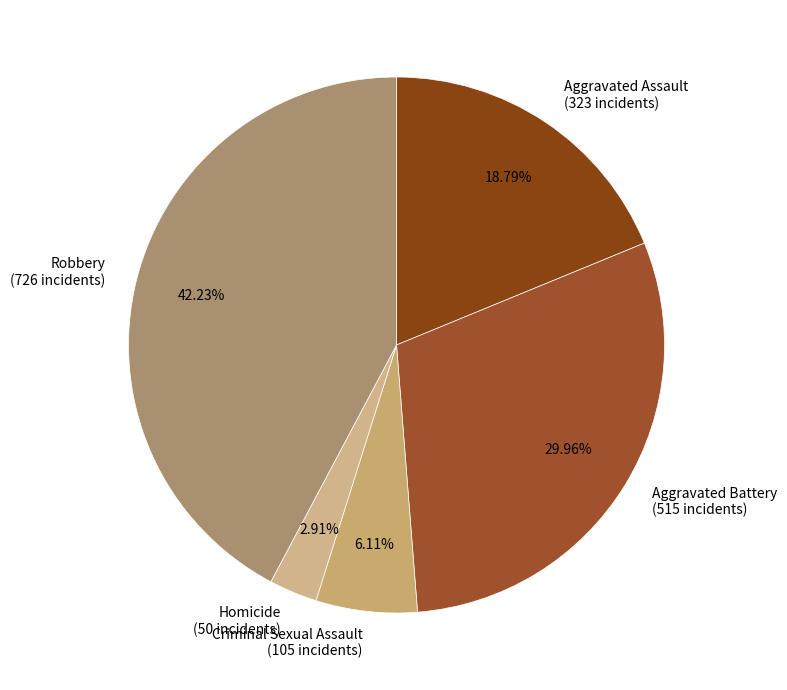

Which slice is the smallest?

Homicide